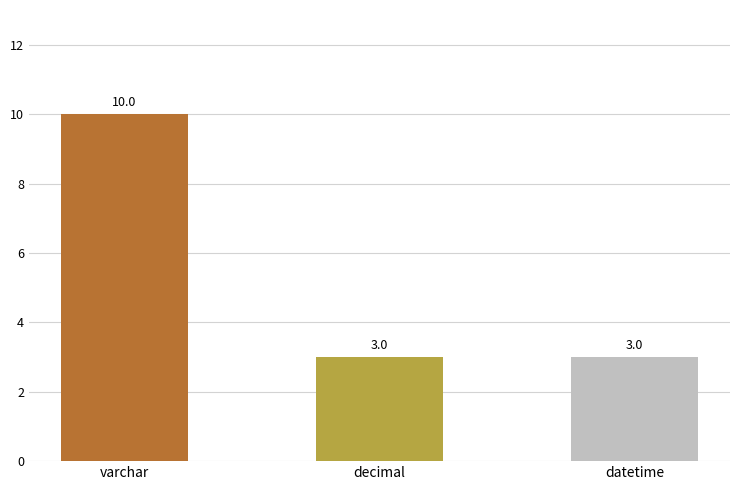

What is the difference between the values at decimal and varchar?

7